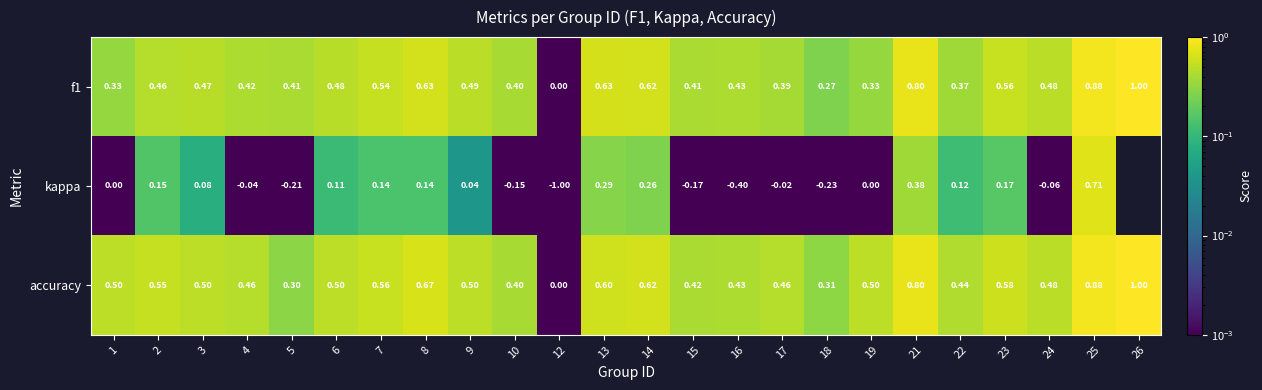

Between 22 and 25, which series saw the biggest shift?

kappa